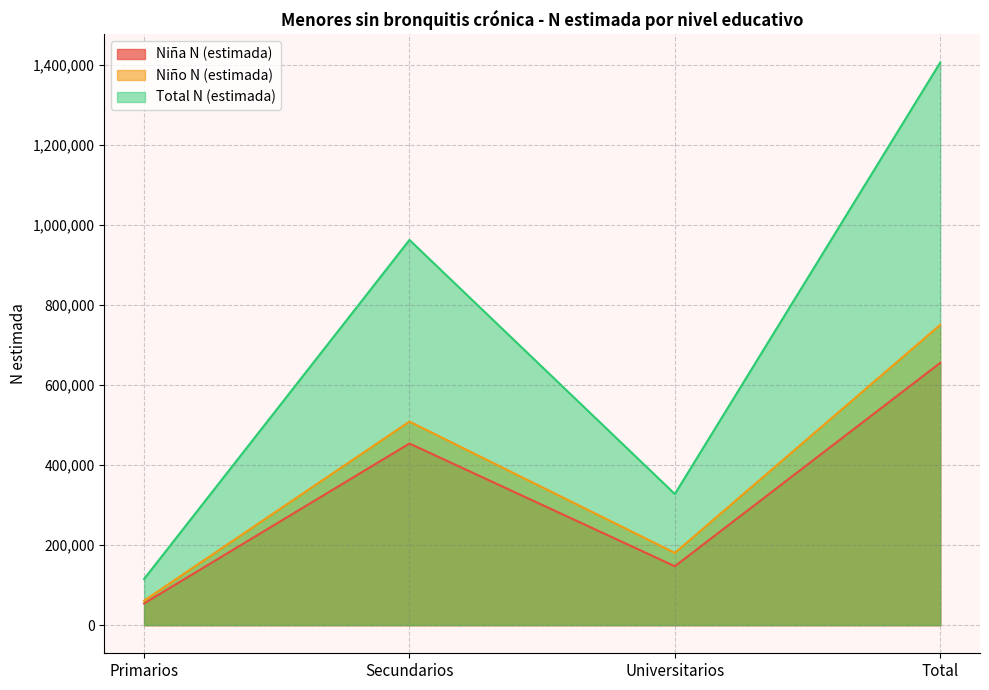

The Niña N (estimada) series shows 969649 at Total. True or false?

False